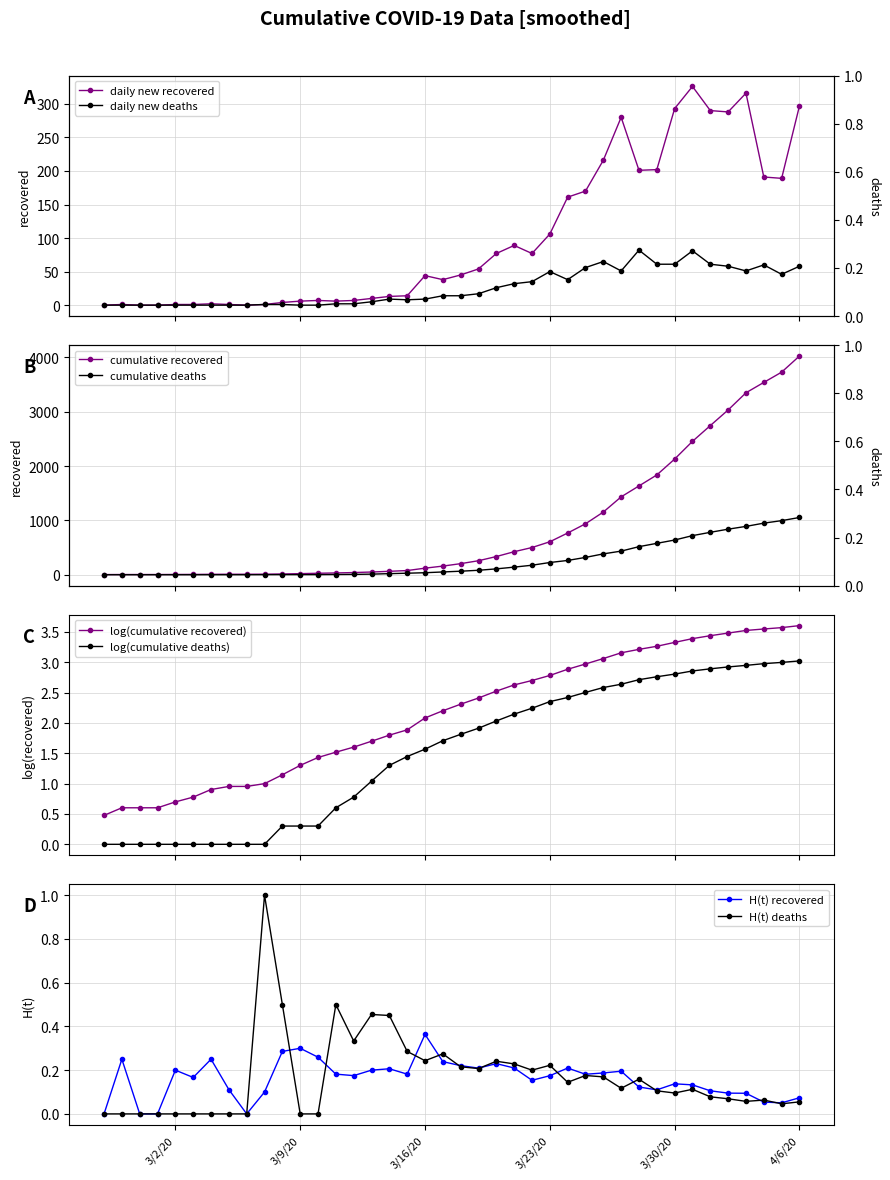

Reading right to left, transcribe all the data shown in this chart.

cumulative_recovered: 4027	3730	3541	3350	3034	2746	2456	2130	1837	1635	1434	1154	938	768	607	501	424	335	258	204	159	121	77	63	50	40	33	27	20	14	10	9	9	8	6	5	4	4	4	3
cumulative_deceased: 1054	996	950	890	839	781	720	639	578	517	435	384	319	263	225	175	140	108	82	65	51	37	28	20	11	6	4	2	2	2	1	0	0	0	0	0	0	0	0	0